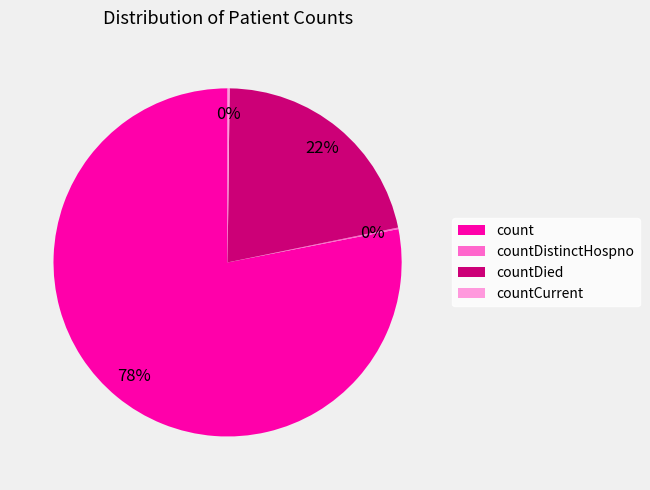

The countDied slice represents 22% of the pie. True or false?

True